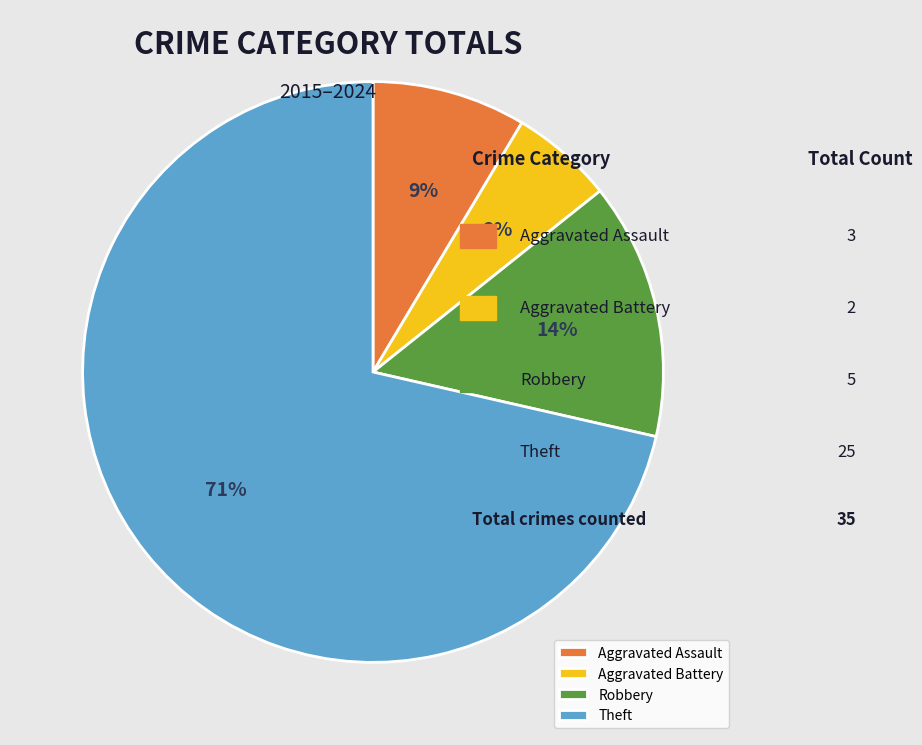

What is the majority slice?

Theft